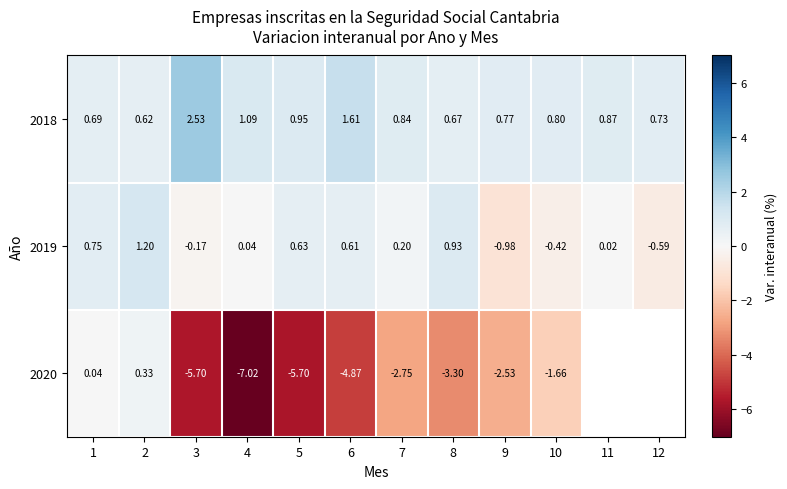

What is the maximum value shown in the chart?

2.5